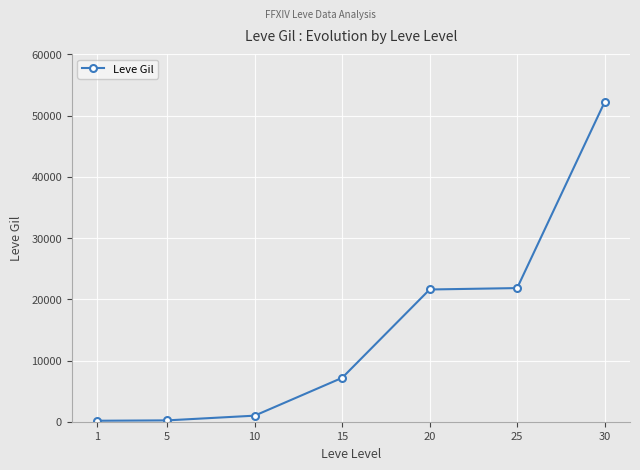

What is the sum of all values?

104190